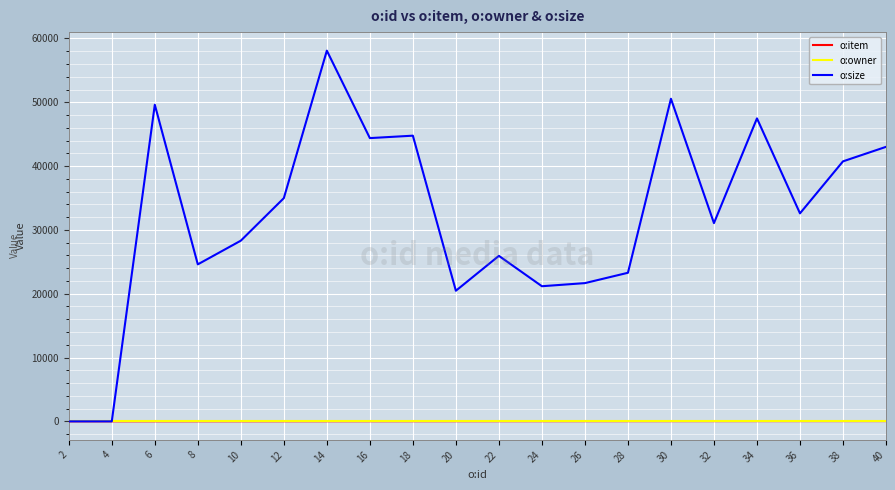

Between 2 and 20, which series saw the biggest shift?

o:size